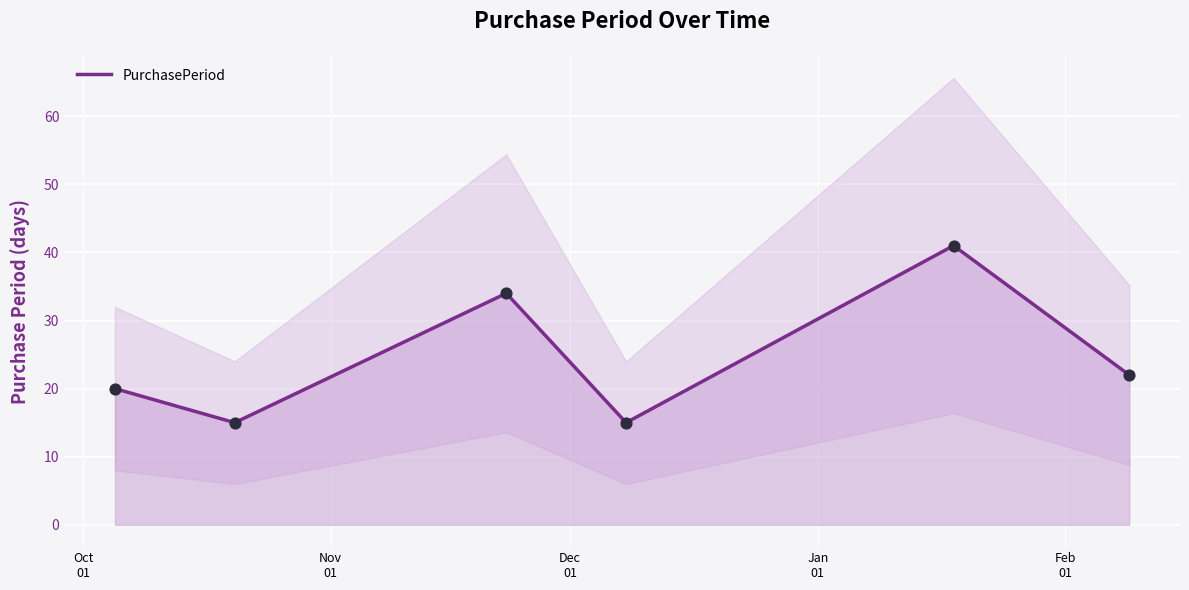

What is the maximum value for PurchasePeriod?

41